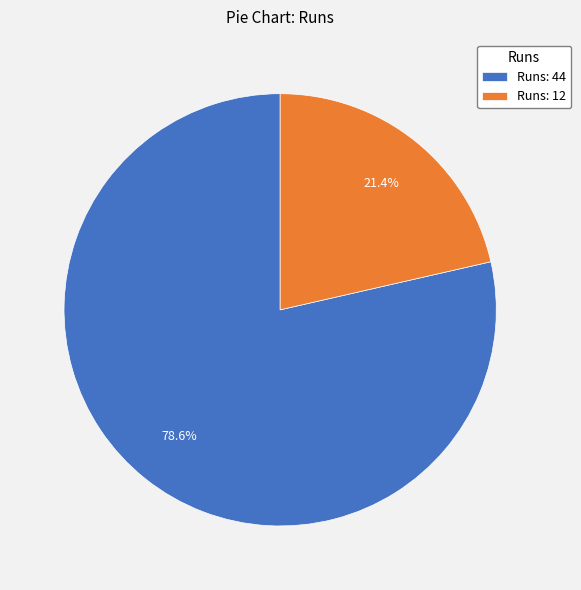

How many slices are in this pie chart?

2